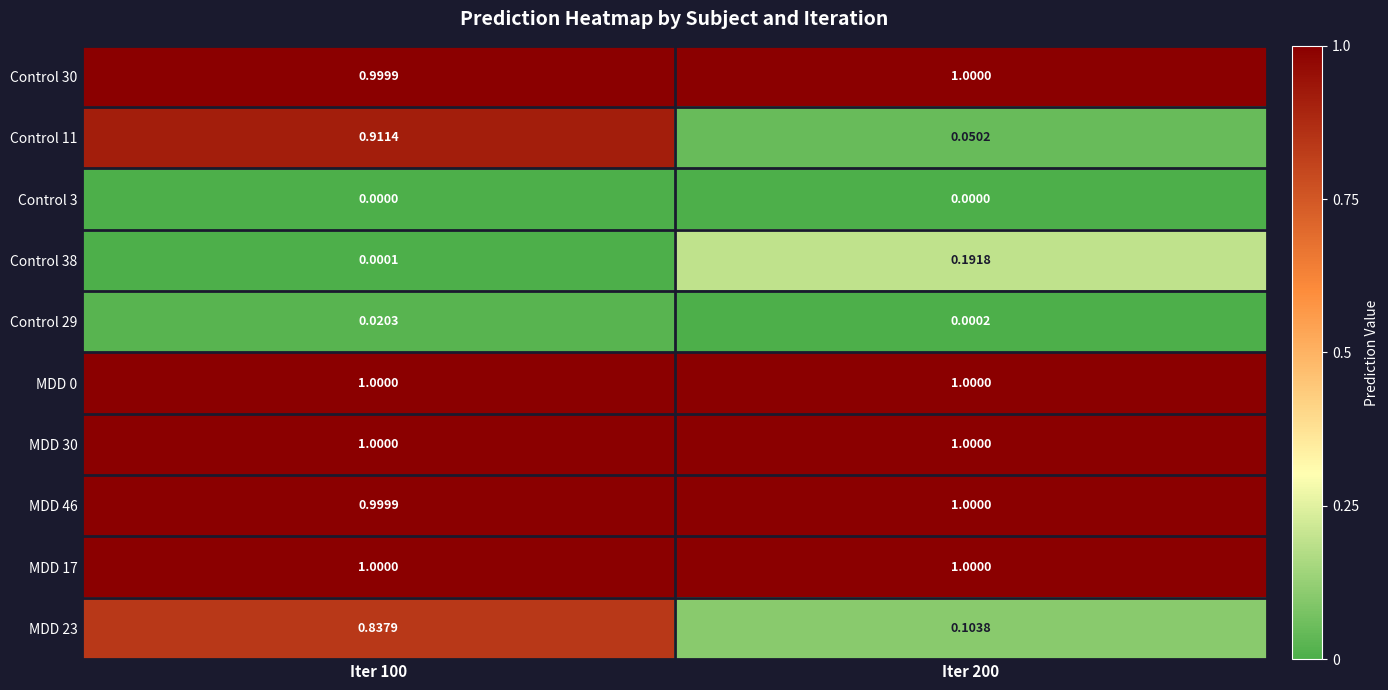

Is the value of Control 38 at Iter 100 greater than the value of Control 11 at Iter 200?

No